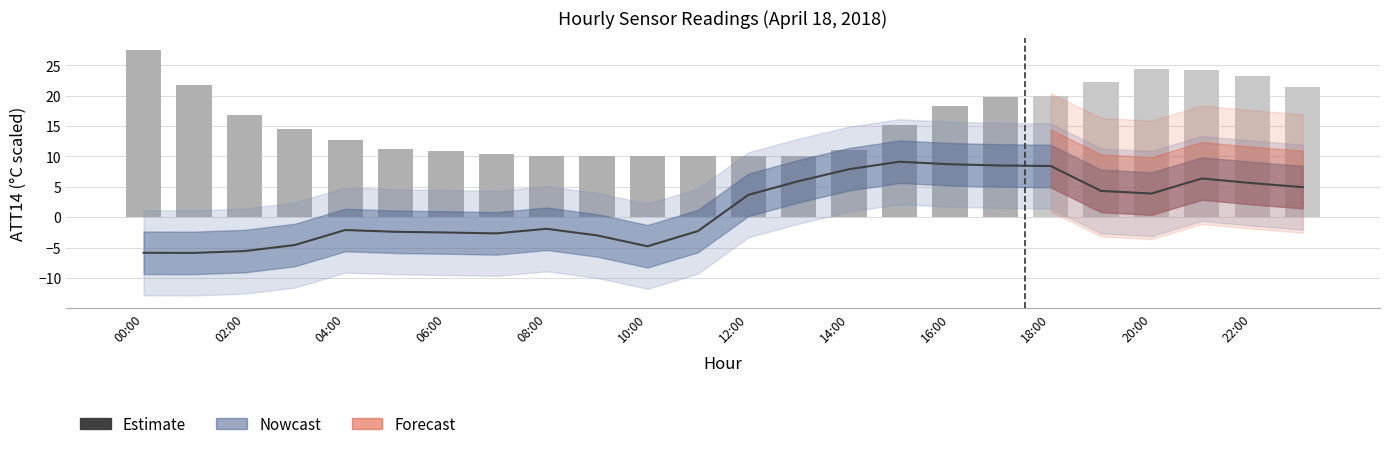

What is the label of the 16th bar from the left?

15